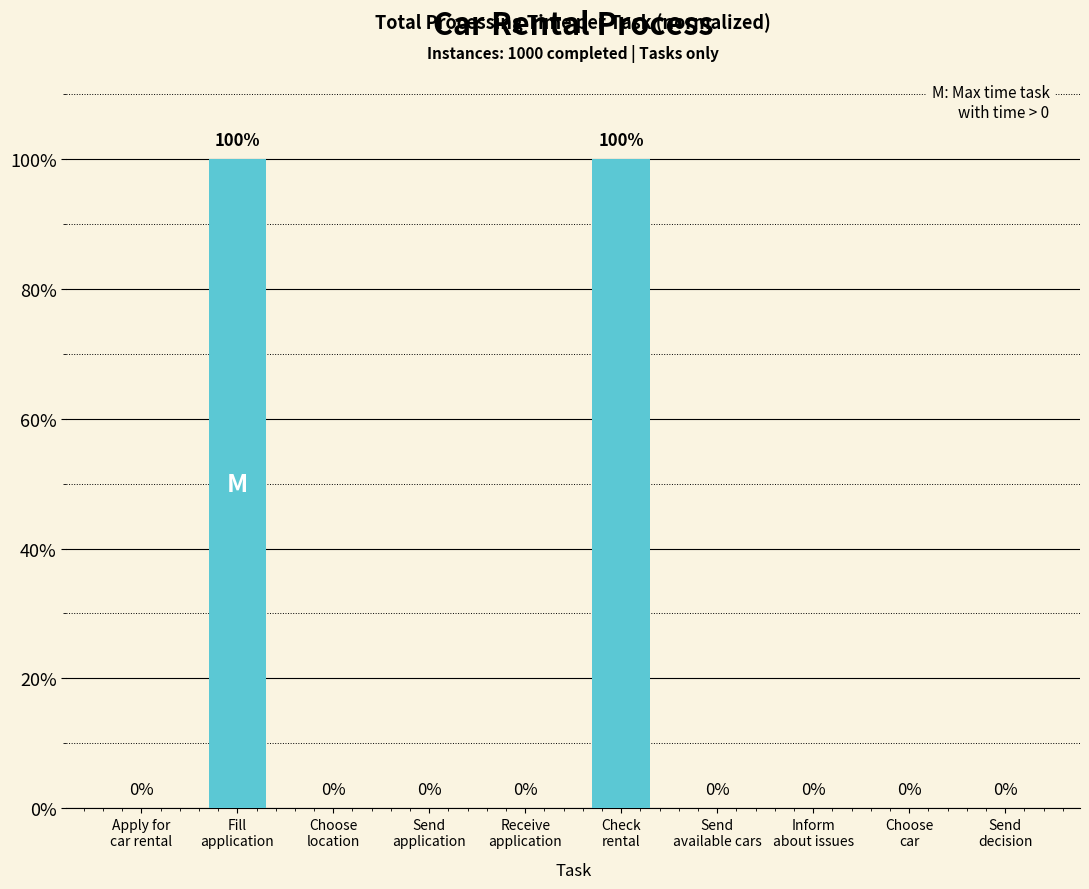

Reading right to left, extract all data points from this chart.

0	0	0	0	100	0	0	0	100	0